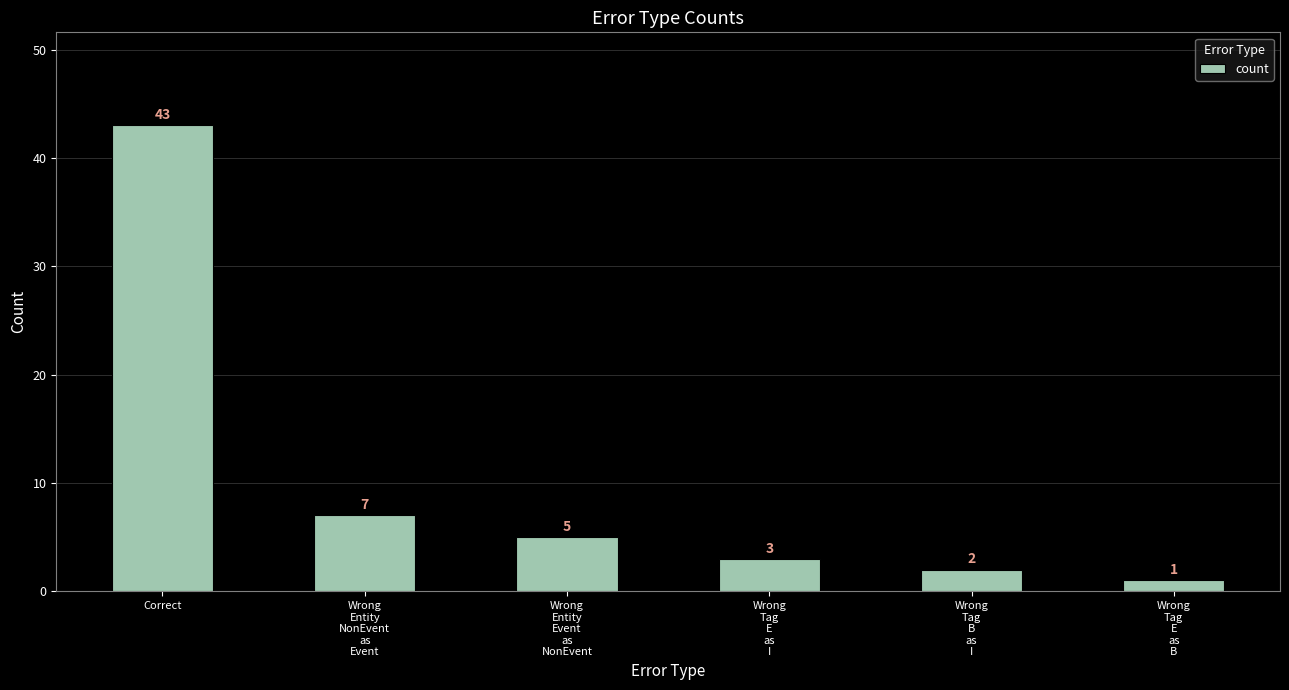

True or false: the data shows 3 at Wrong
Tag
E
as
I.

True